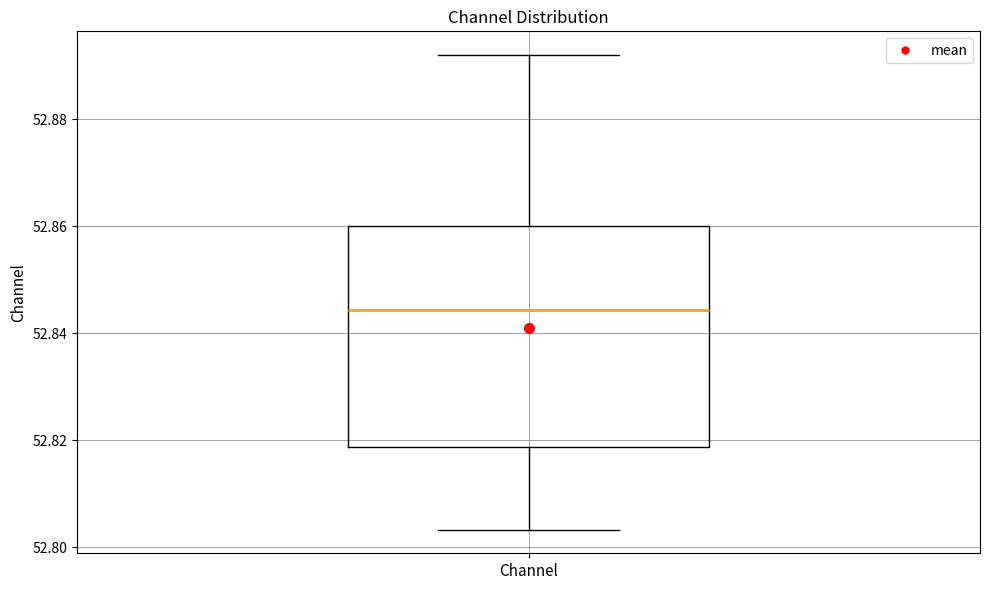

Where does the median line of the box for Channel sit on the y-axis? The values are not printed on the chart, so give them approximately, as read against the axis.

52.844